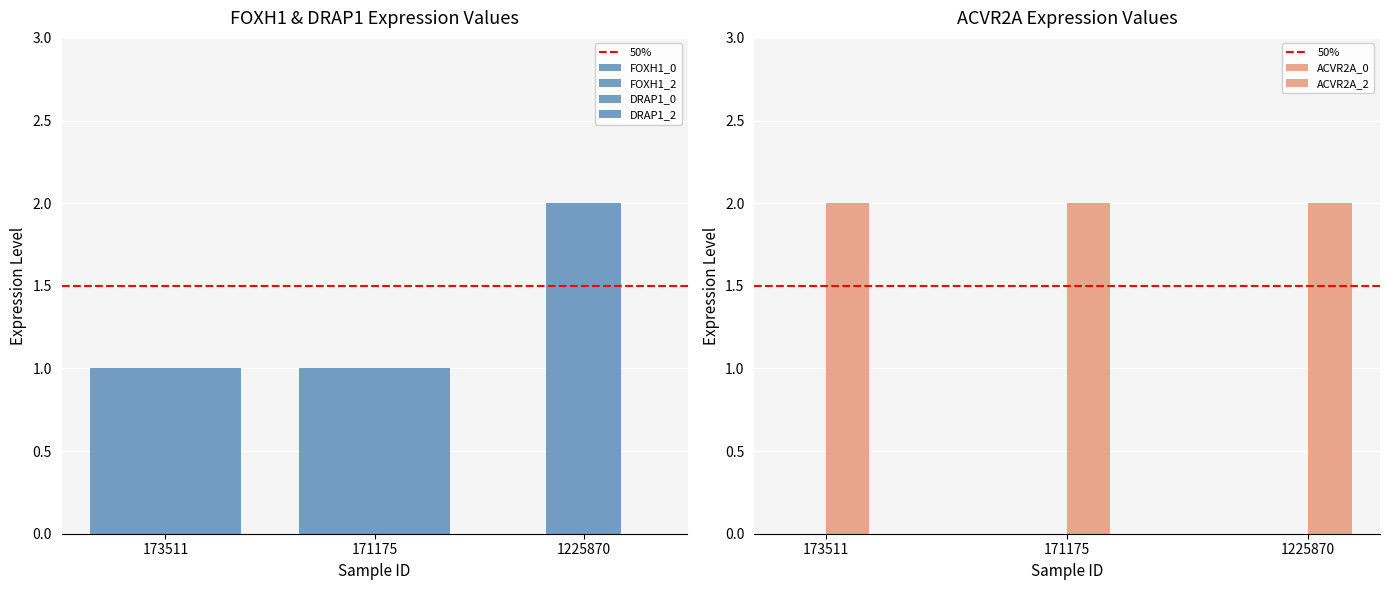

List the series in order of their peak value, lowest first.

FOXH1_0, DRAP1_2, FOXH1_2, DRAP1_0